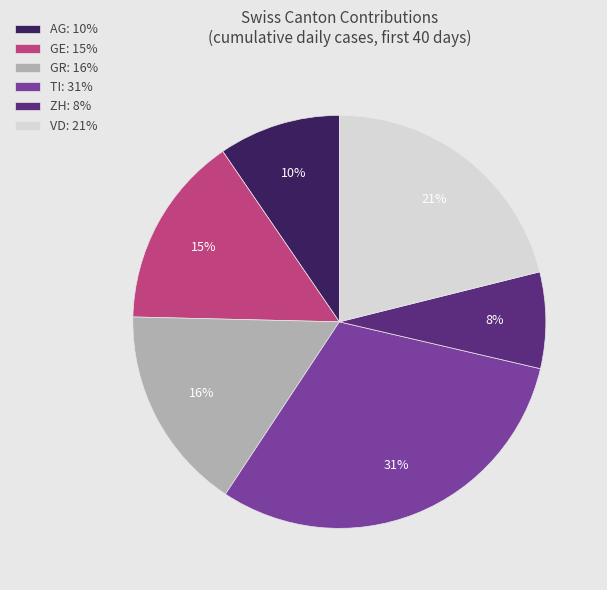

Count the number of slices in the pie.

6